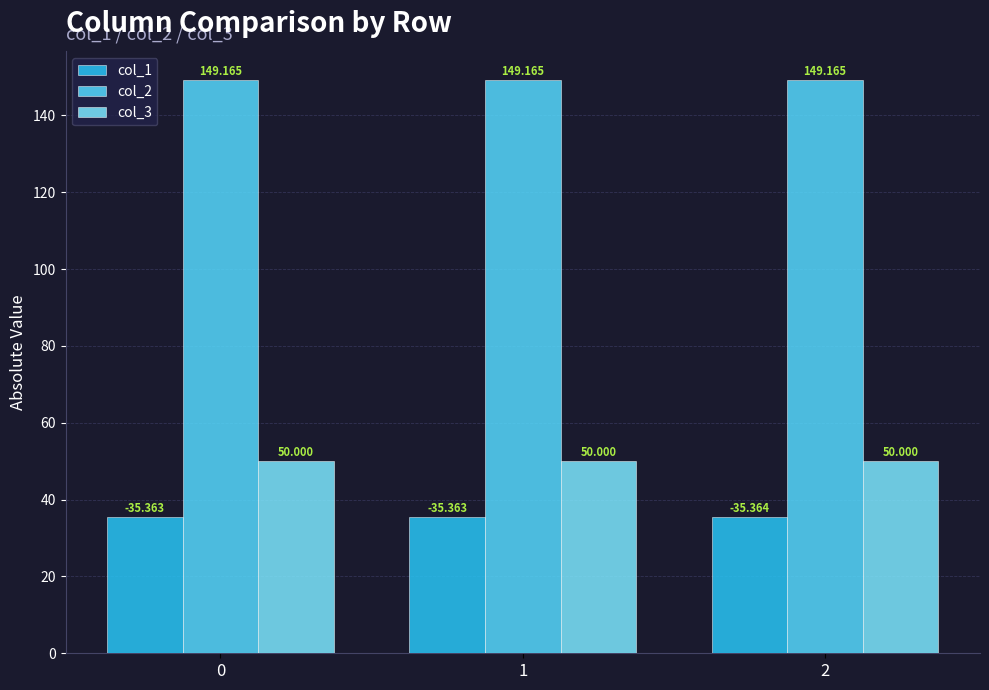

What is the maximum value shown in the chart?

149.2